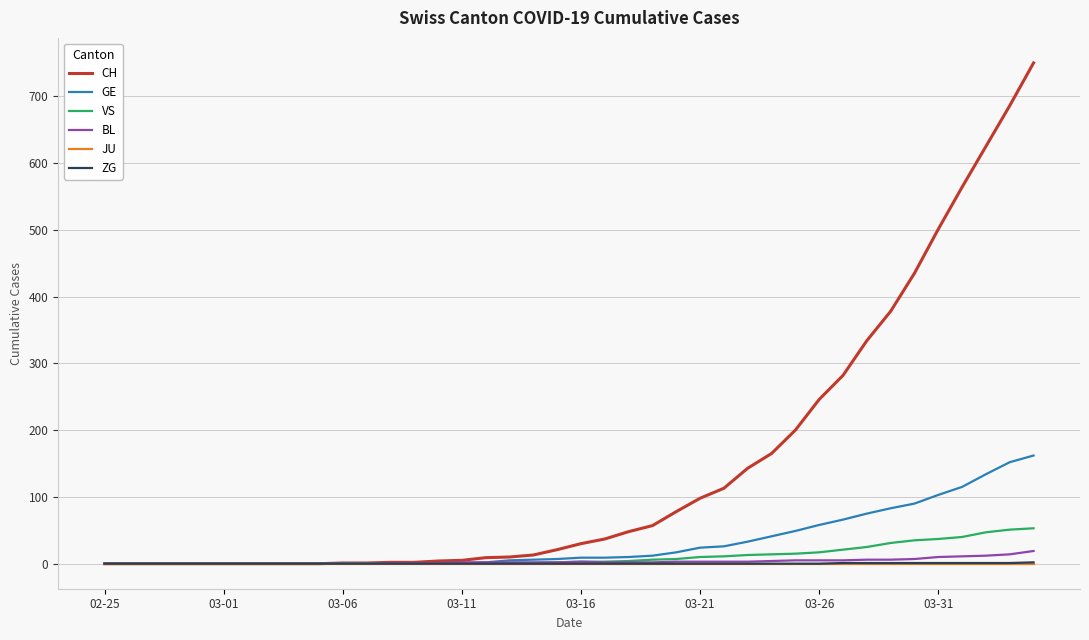

Which series has the widest spread of values?

CH